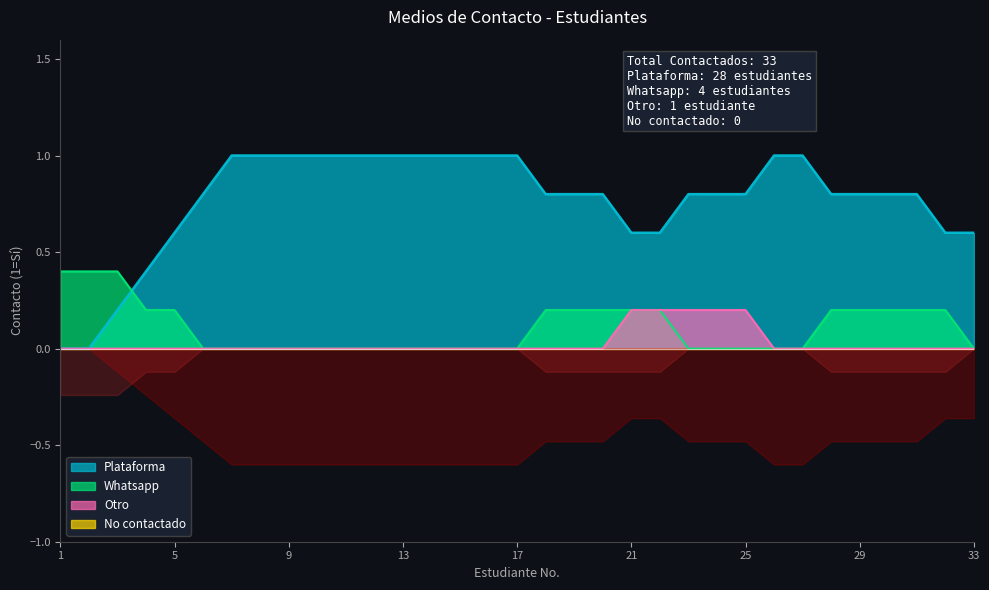

Is it true that Whatsapp equals 0.3 at 21?

False